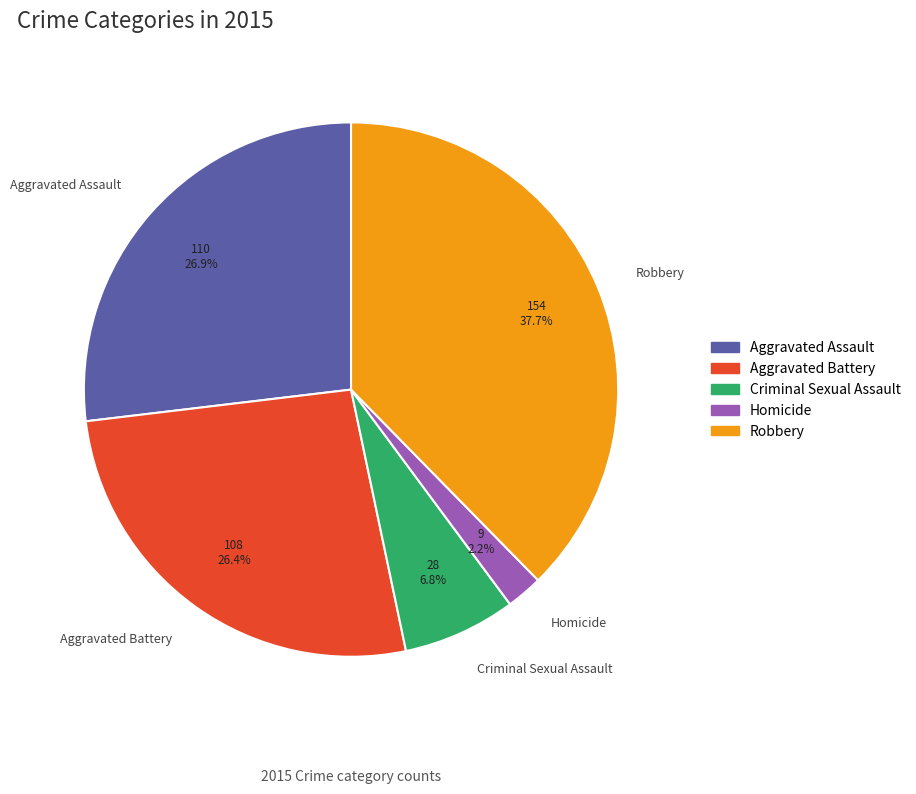

The Homicide slice represents 10% of the pie. True or false?

False